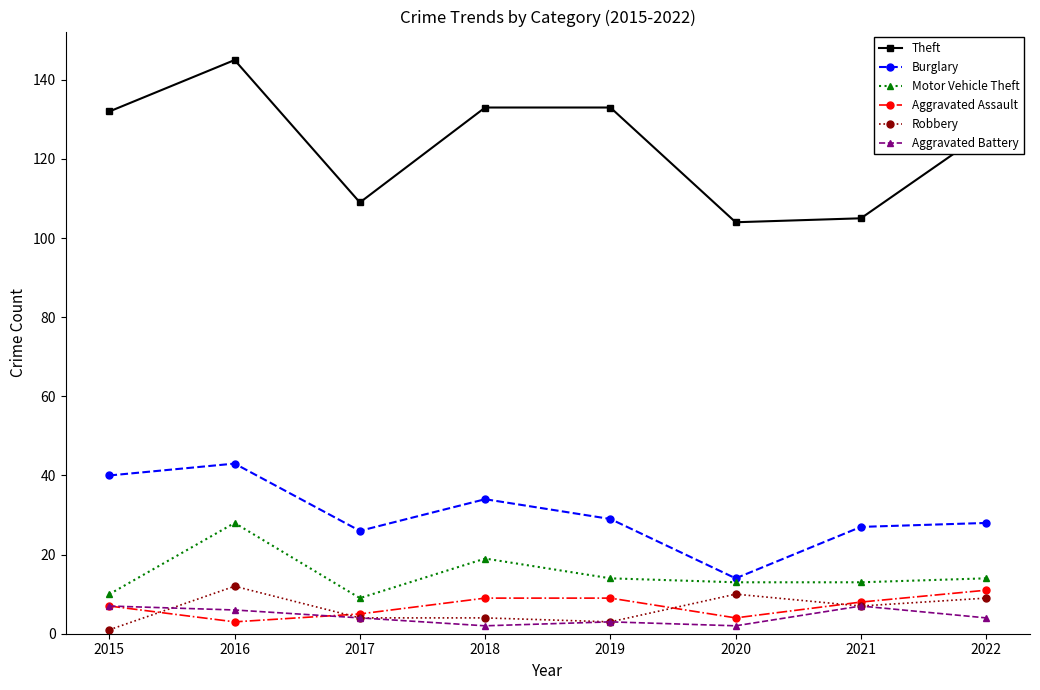

Between 2018 and 2020, which series saw the biggest shift?

Theft